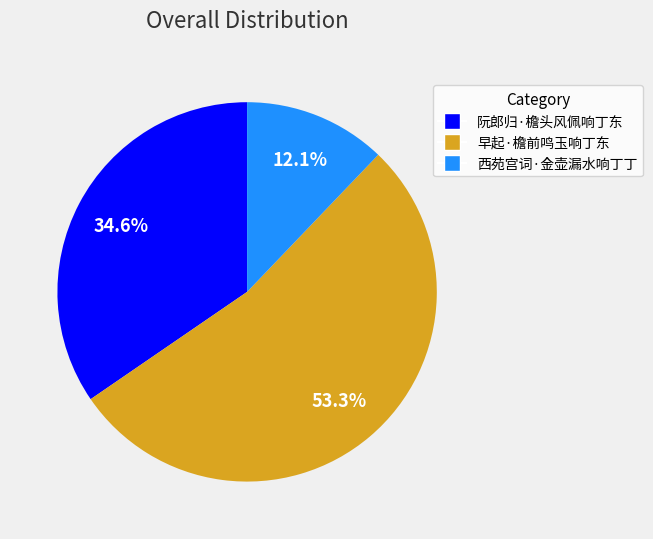

Is it true that 阮郎归·檐头风佩响丁东 is 46% of the pie?

False